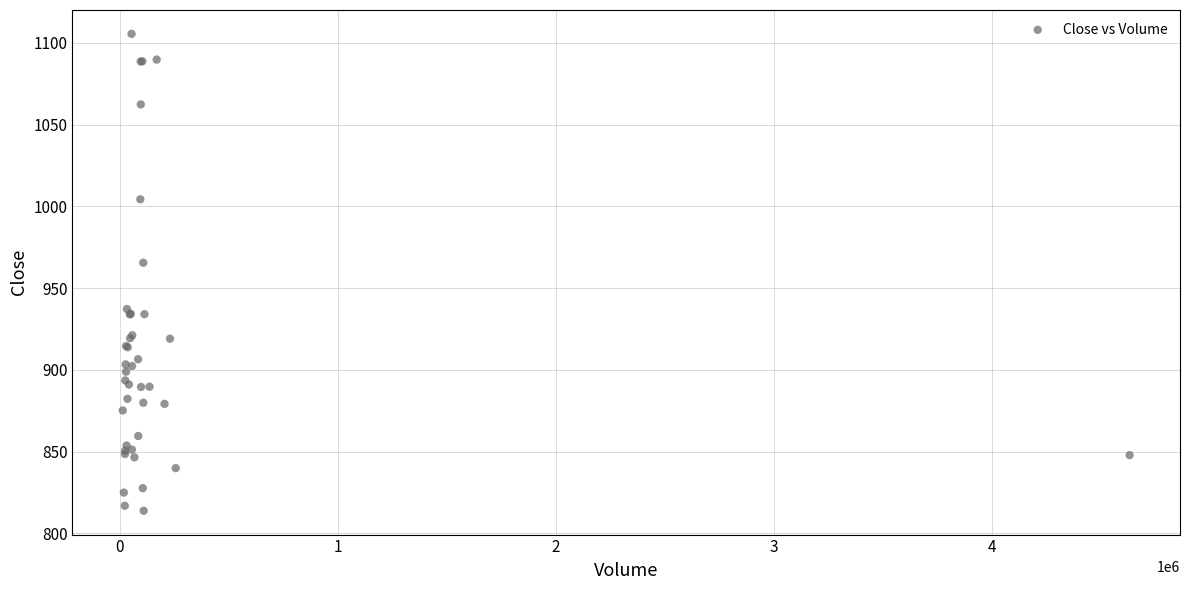

What Y value in the scatter plot is closest to 959?

965.5